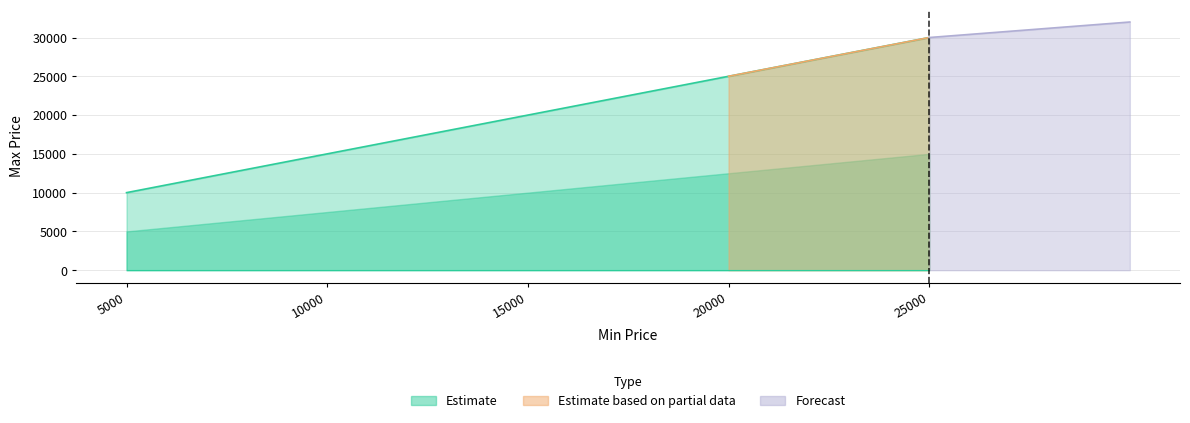

Rank the categories by value from lowest to highest.

5000, 10000, 15000, 20000, 25000